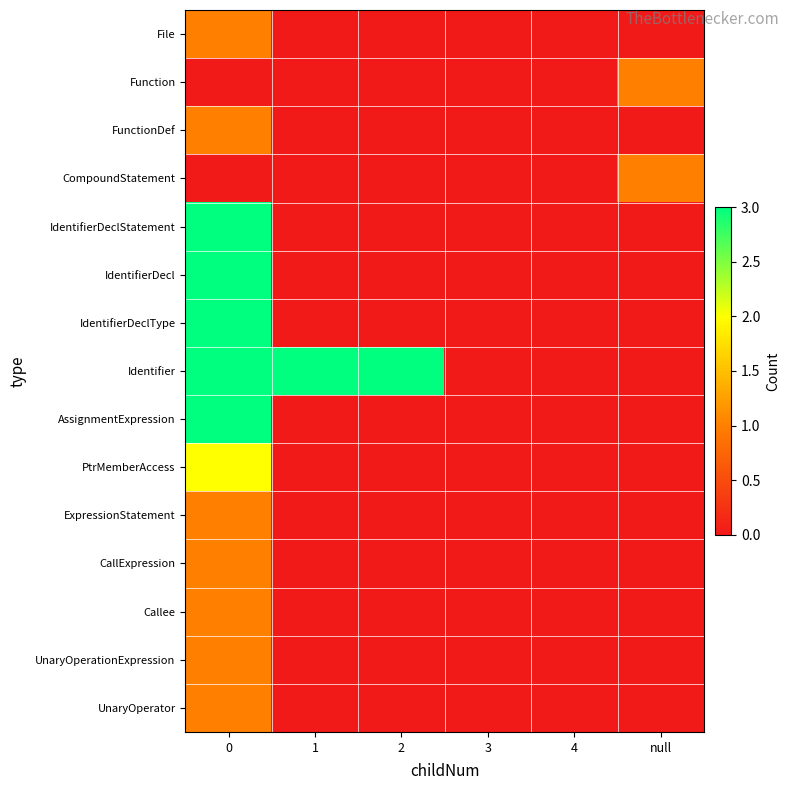

At how many categories does at least one series exceed 1?

3